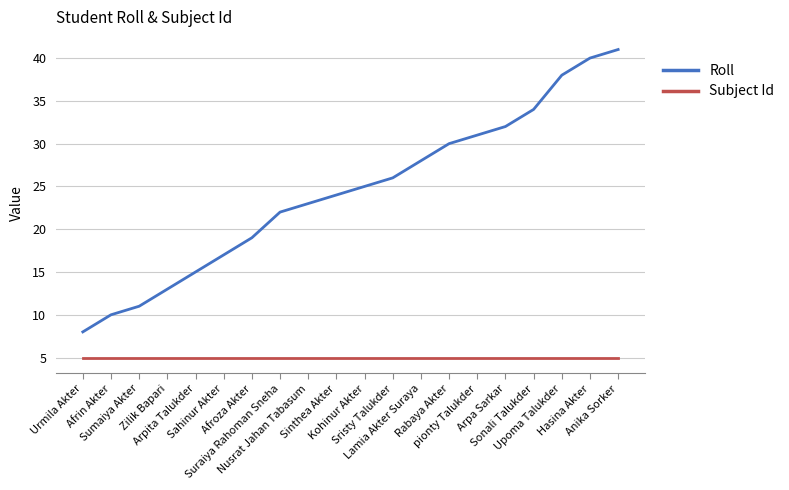

Is it true that Subject Id equals 1 at Kohinur Akter?

False